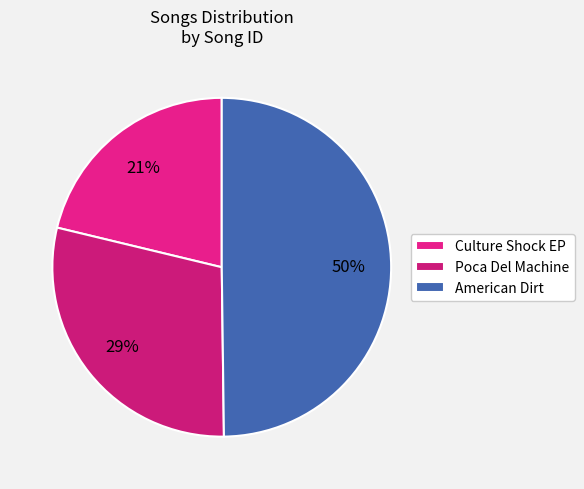

How many slices are in this pie chart?

3